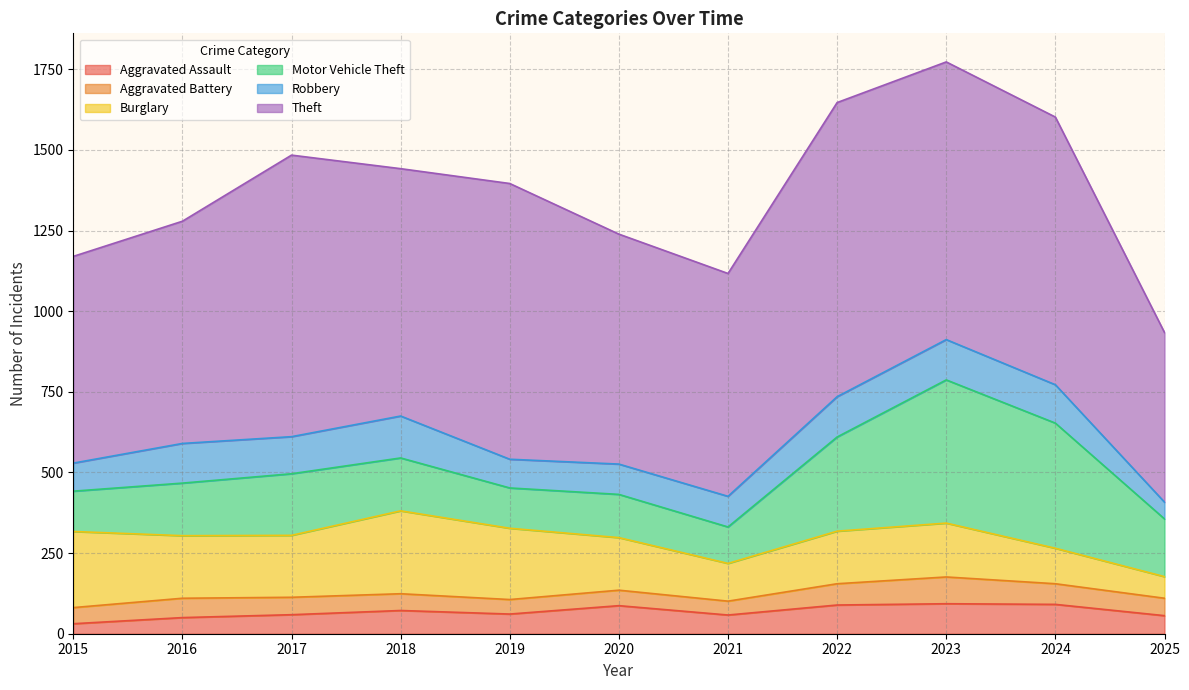

What is the total value across all series at 2023?

1773